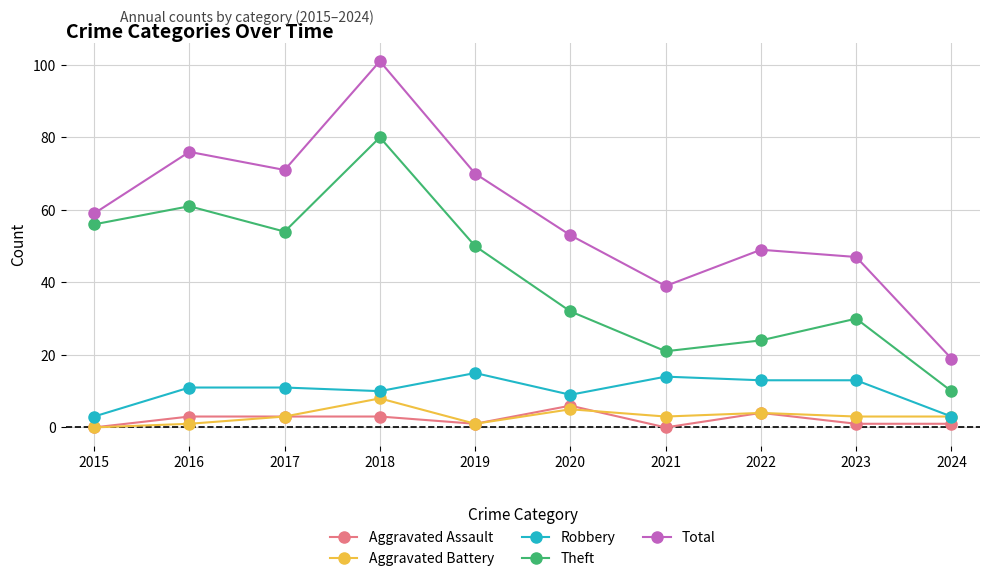

Reading right to left, extract all data points from this chart.

Aggravated Assault: 1	1	4	0	6	1	3	3	3	0
Aggravated Battery: 3	3	4	3	5	1	8	3	1	0
Robbery: 3	13	13	14	9	15	10	11	11	3
Theft: 10	30	24	21	32	50	80	54	61	56
Total: 19	47	49	39	53	70	101	71	76	59